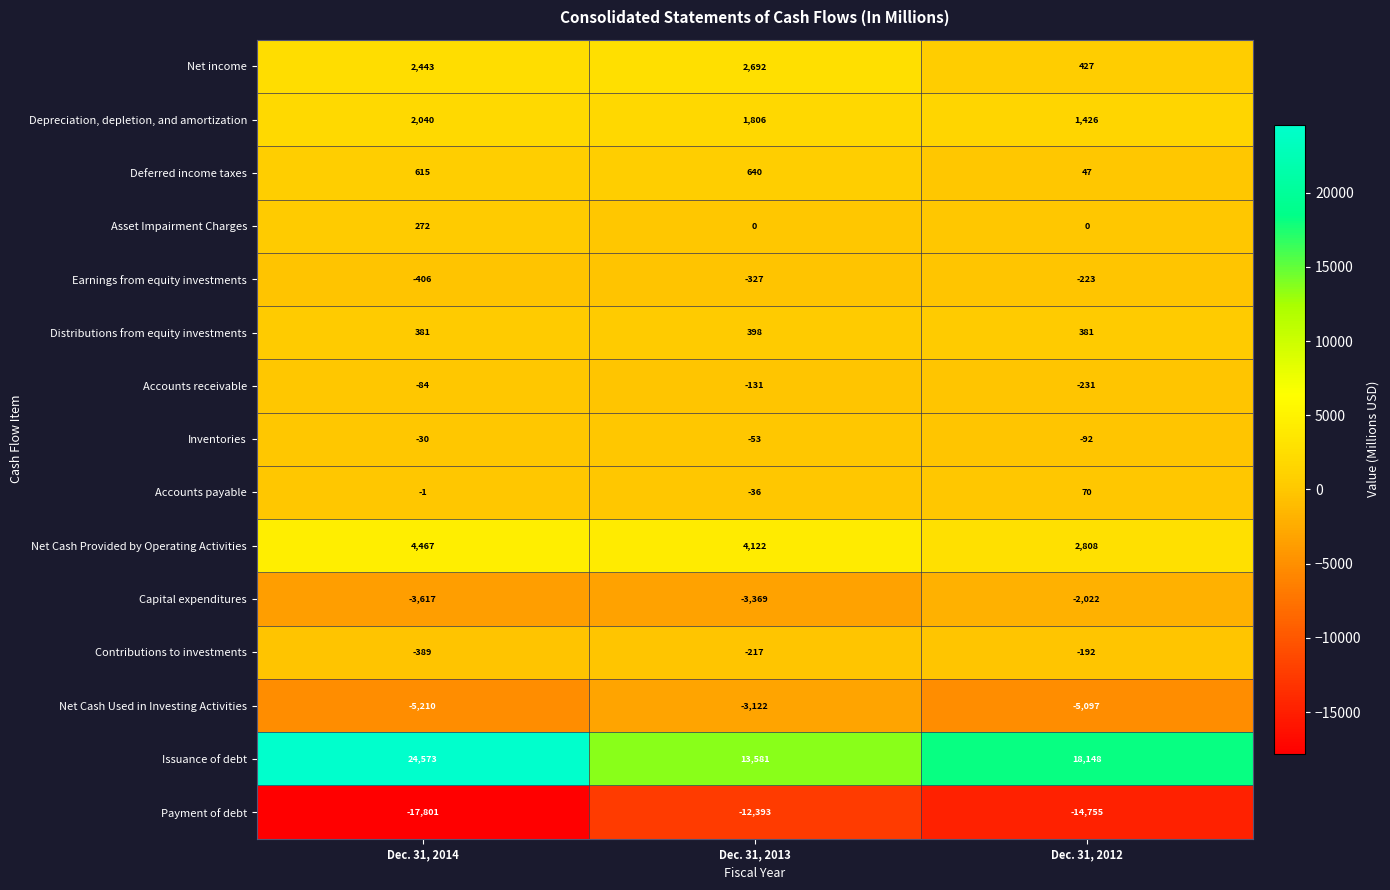

At how many categories does at least one series exceed 6583?

3